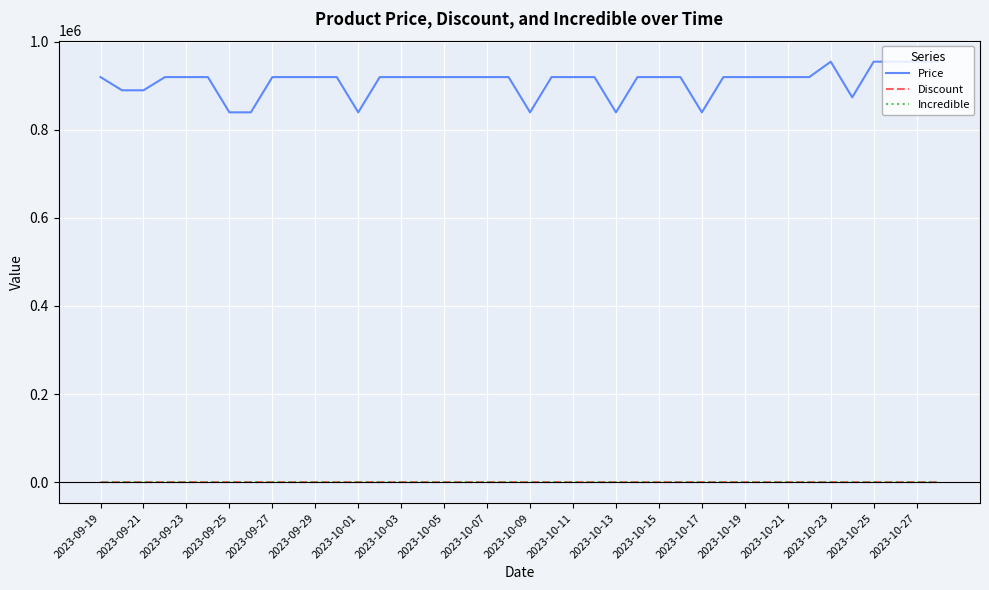

Which series has the widest spread of values?

Price